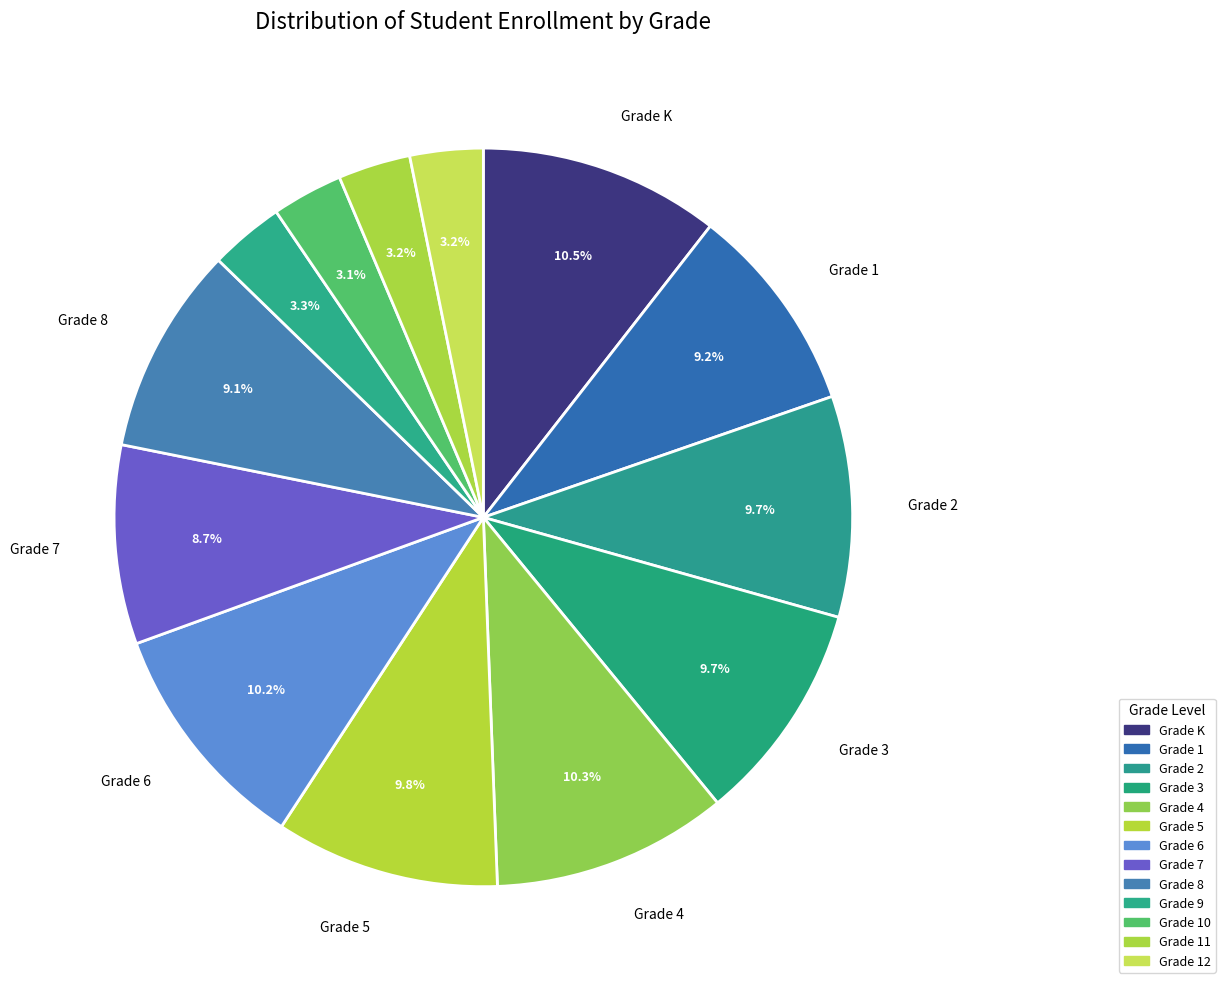

Which category has the smallest portion of the pie?

Grade 10